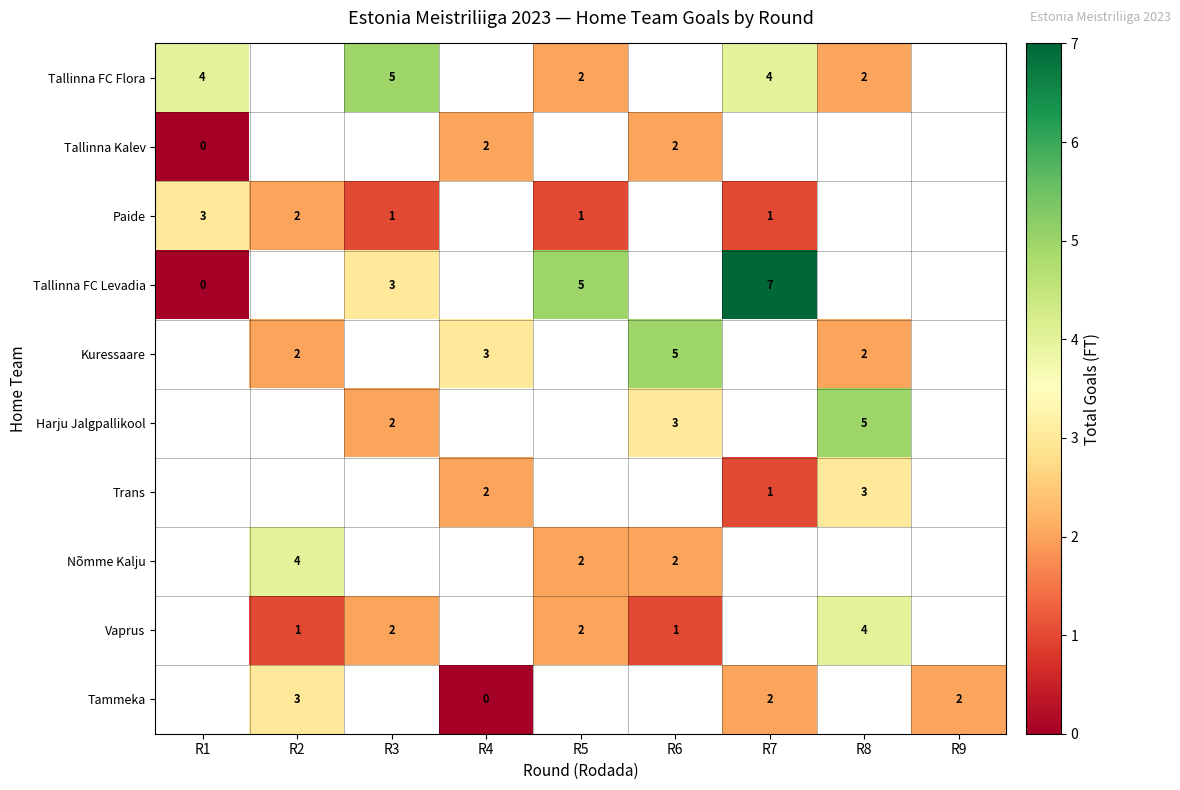

At how many categories does at least one series exceed 3?

7